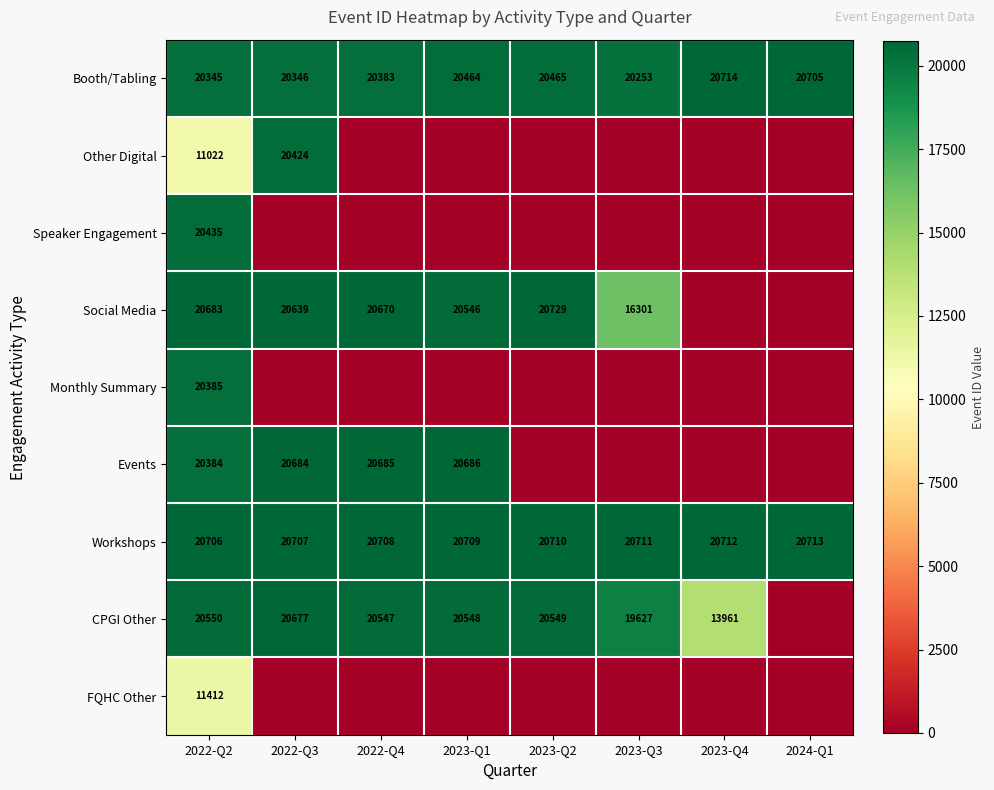

Rank the series at 2022-Q2 from highest to lowest value.

Workshops, Social Media, CPGI Other, Speaker Engagement, Monthly Summary, Events, Booth/Tabling, FQHC Other, Other Digital